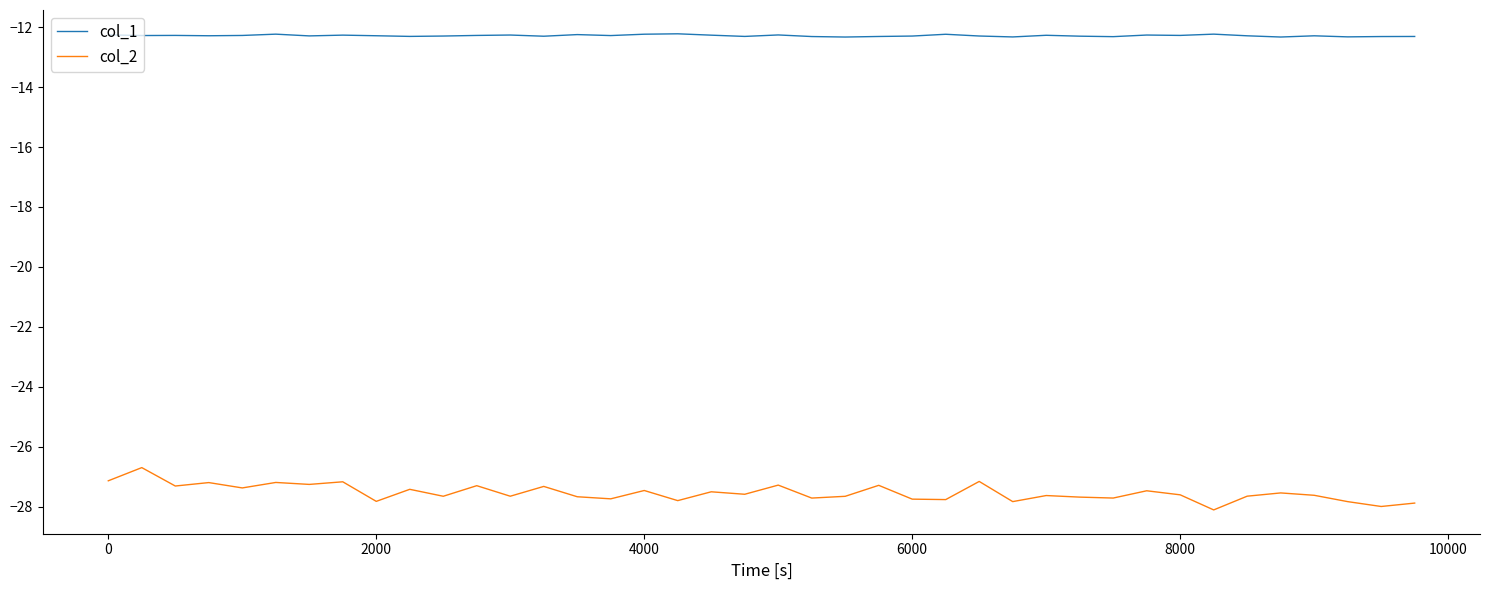

How many lines are shown in the chart?

2